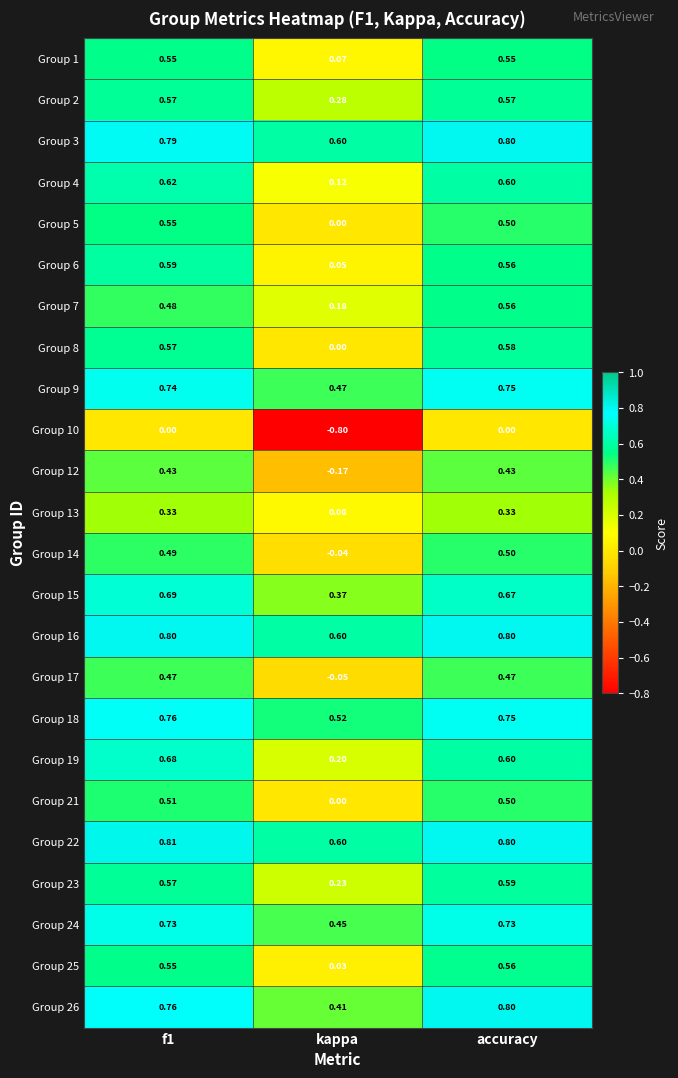

What is the spread (max minus min) of values at f1?

0.8